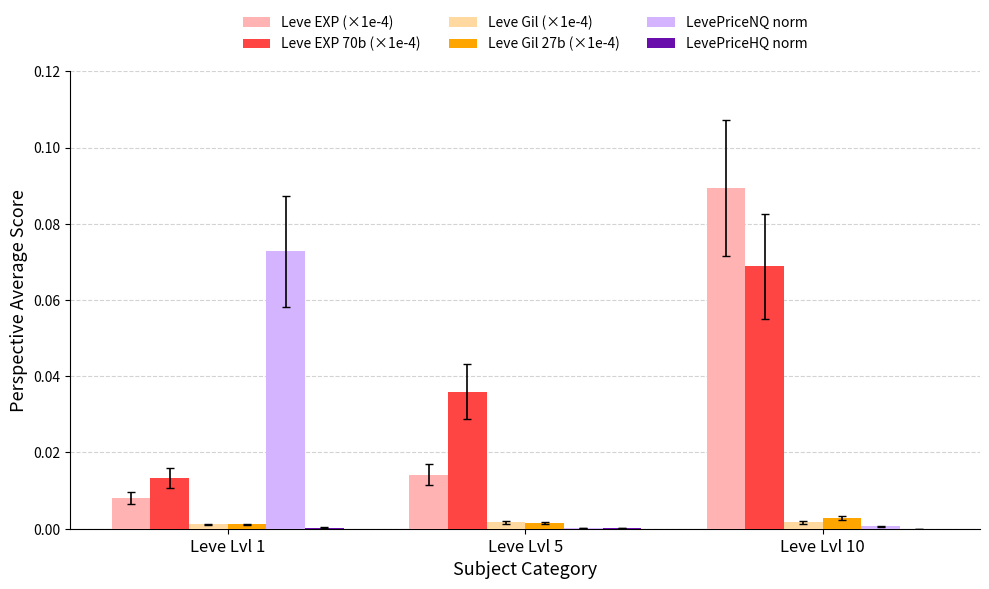

The Leve Gil 27b (×1e-4) series shows 0.0 at Leve Lvl 5. True or false?

True